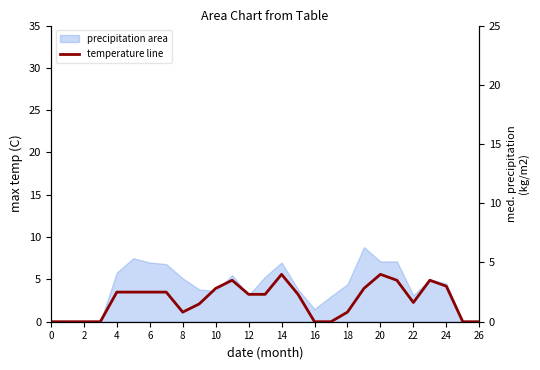

What is the difference between the values at 4 and 22?

3.5